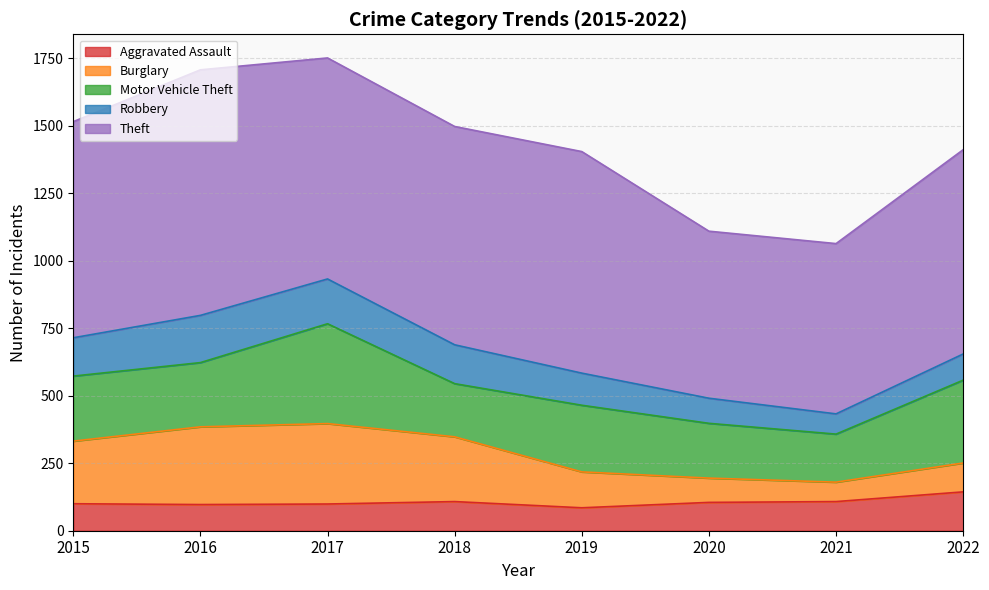

Where is Burglary nearest to the value 185?

2015